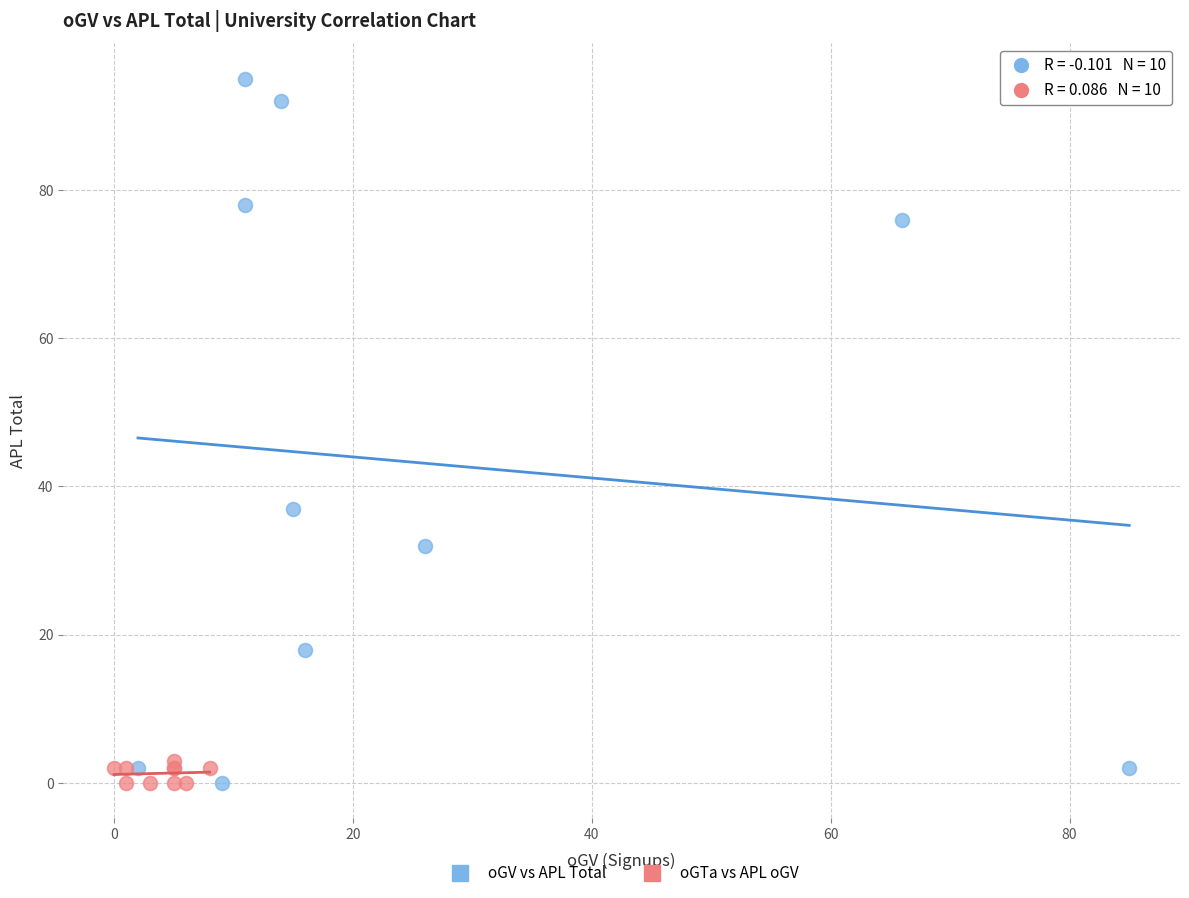

Which series contains the highest Y value?

oGV vs APL Total